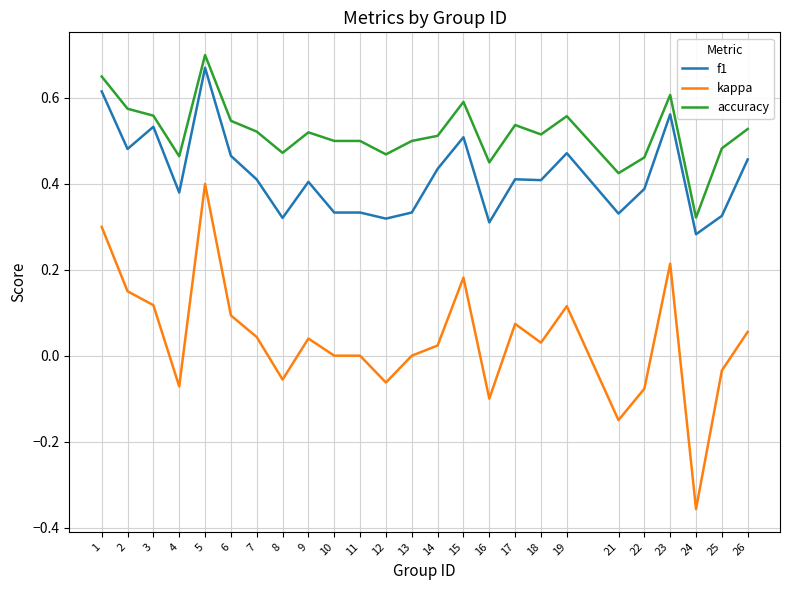

Which series changed the most between 10 and 14?

f1